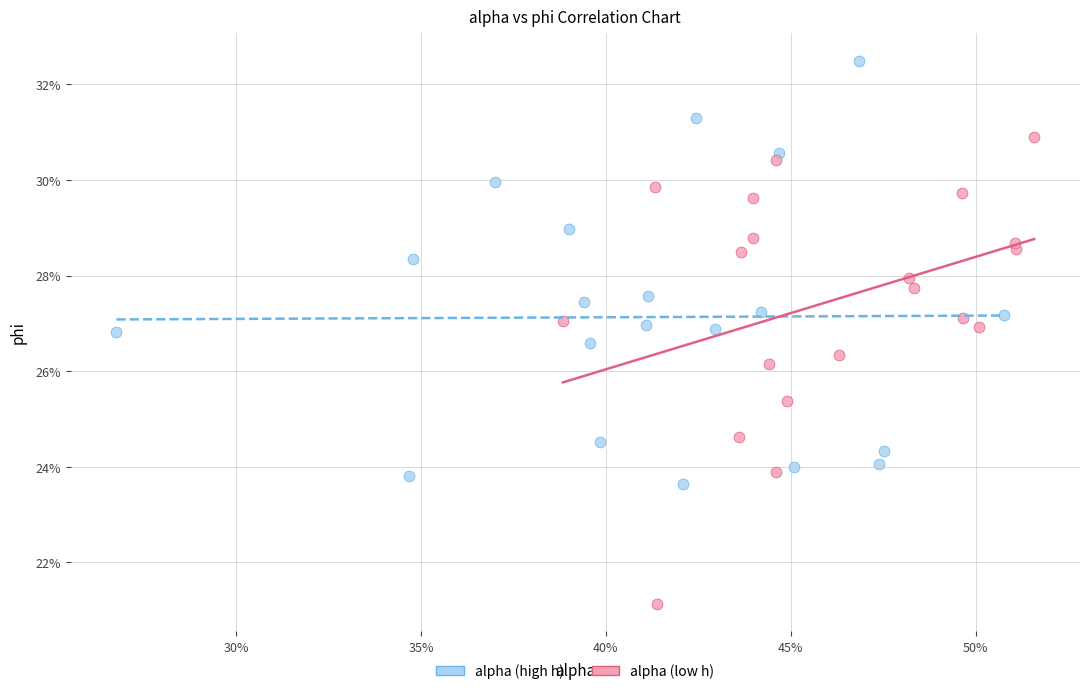

Which series contains the highest Y value?

alpha (high h)